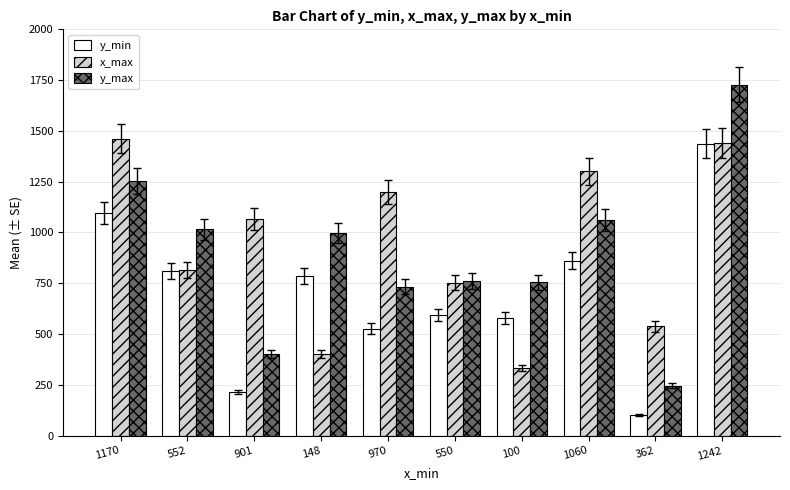

Which category has the highest value across all series?

1242